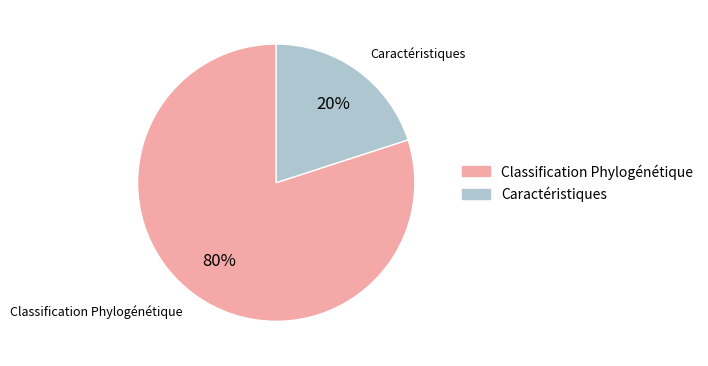

Does any single category account for the majority?

Yes